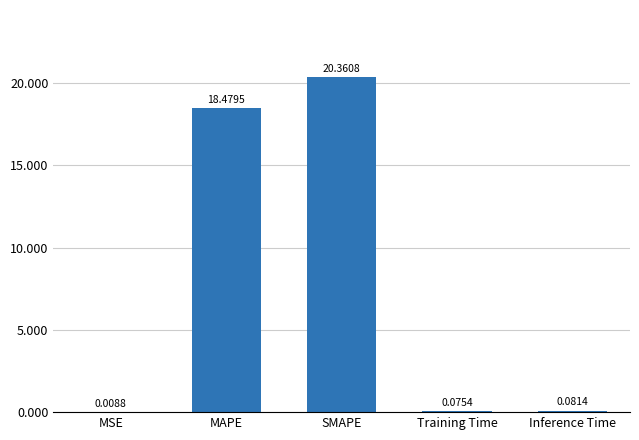

At which category does the chart reach its peak across all series?

SMAPE